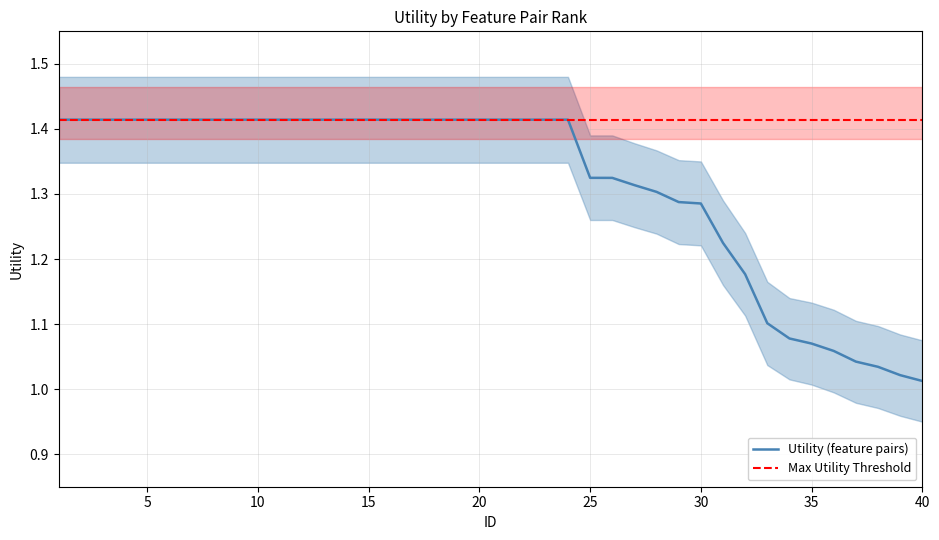

List the series in order of their overall mean, lowest first.

Utility_lower, Utility, Utility_upper, Threshold